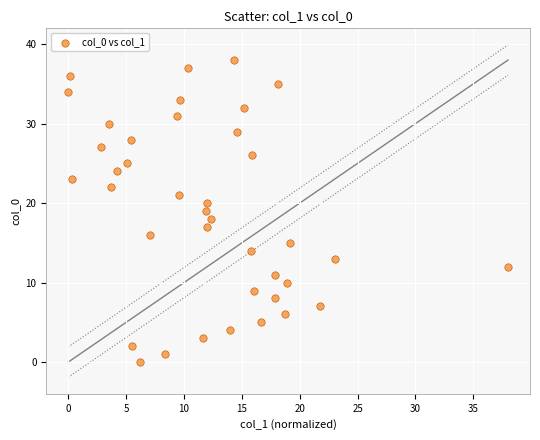

What is the range of Y values (max minus min)?

38